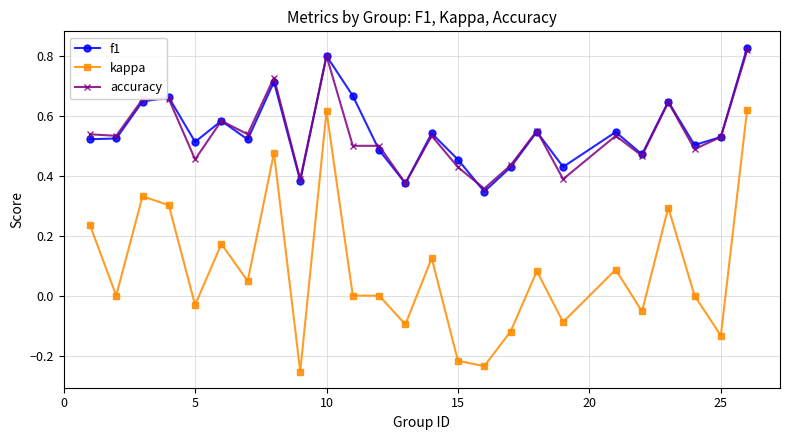

Count the number of categories in the chart.

25